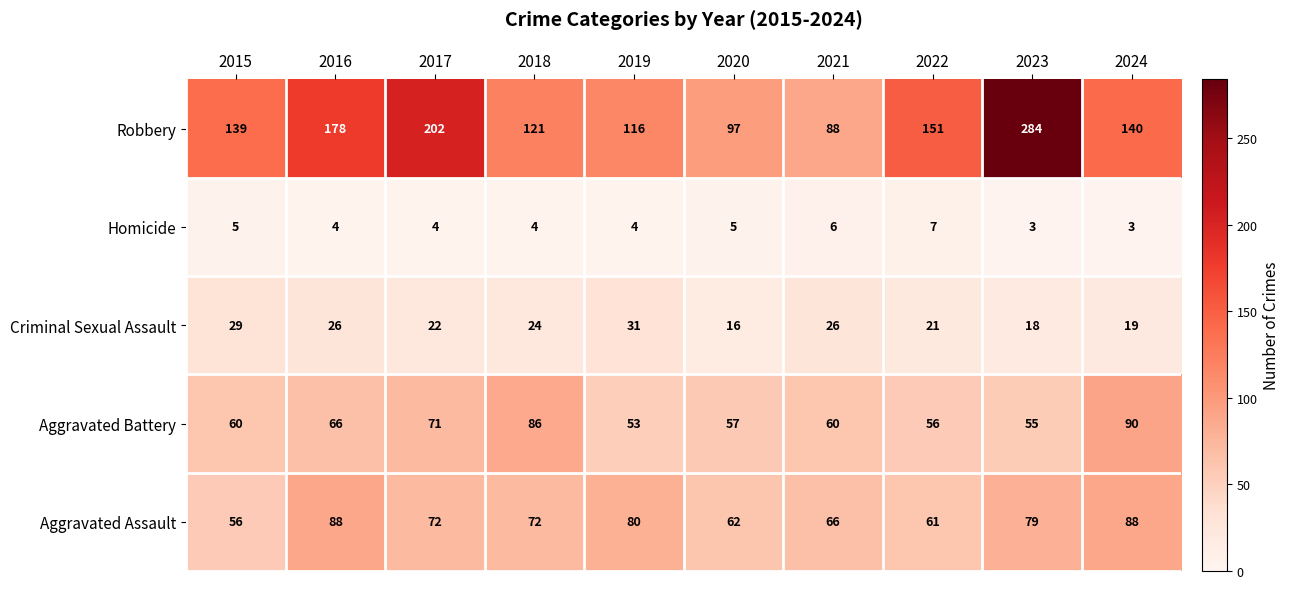

What is the total value across all series at 2017?

371